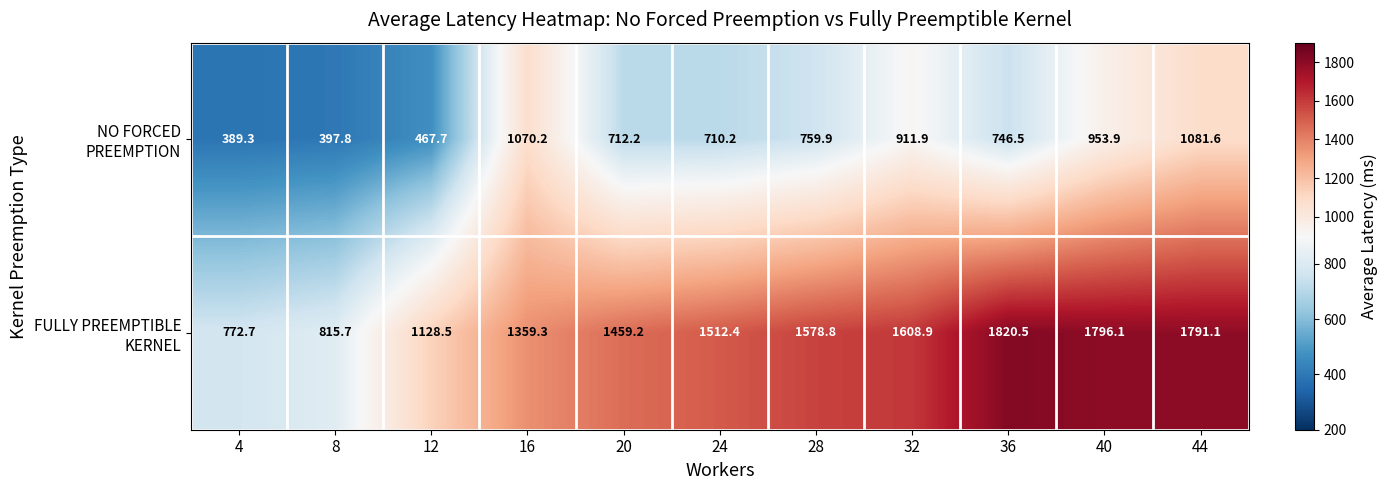

What is the spread (max minus min) of values at 36?

1074.0